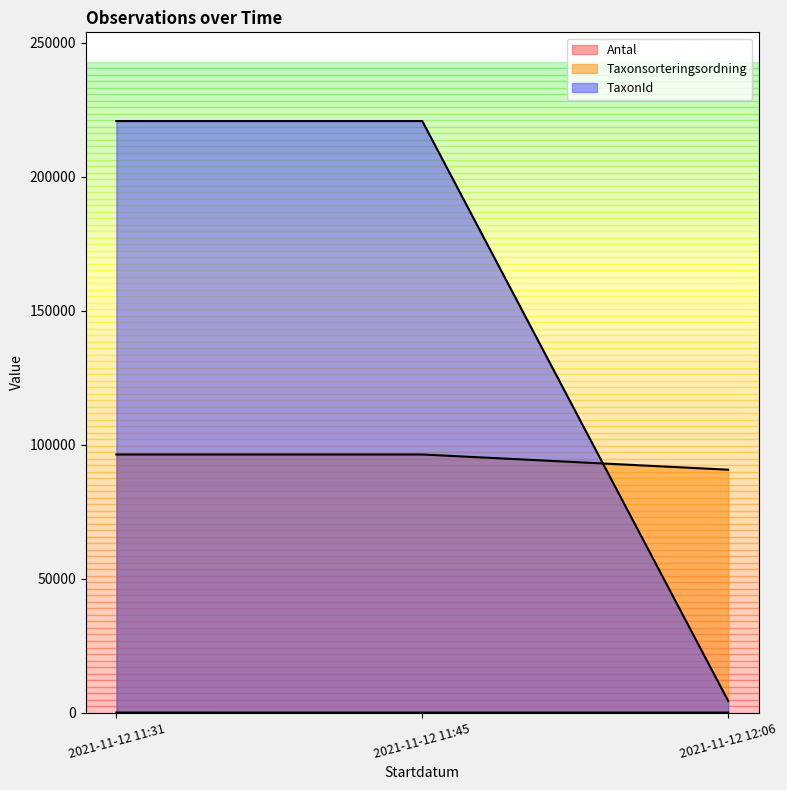

Reading left to right, extract all data points from this chart.

Antal: 10	5	6
Taxonsorteringsordning: 96334	96334	90653
TaxonId: 220787	220787	4364